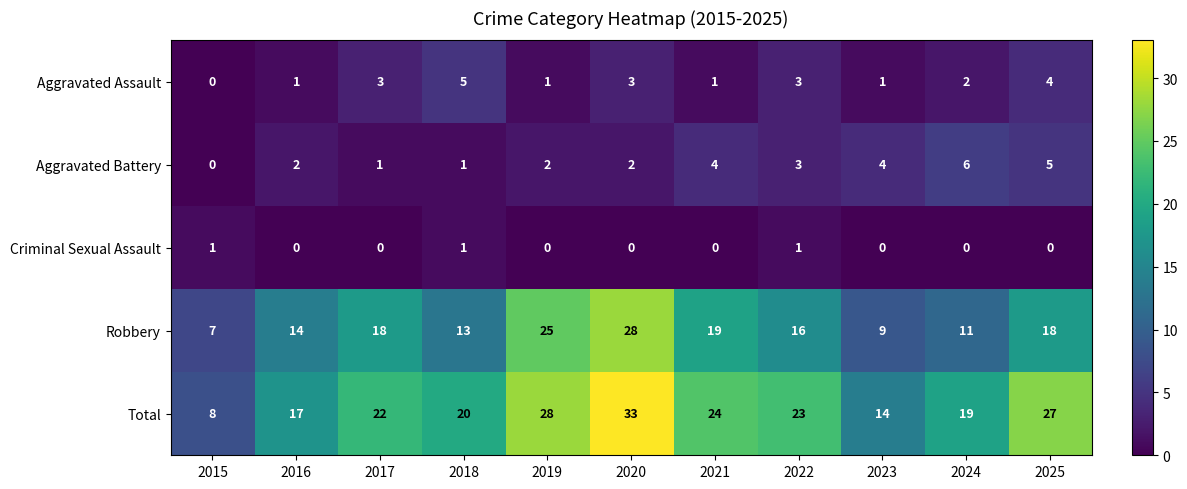

The value of Total at 2021 is 24. True or false?

True